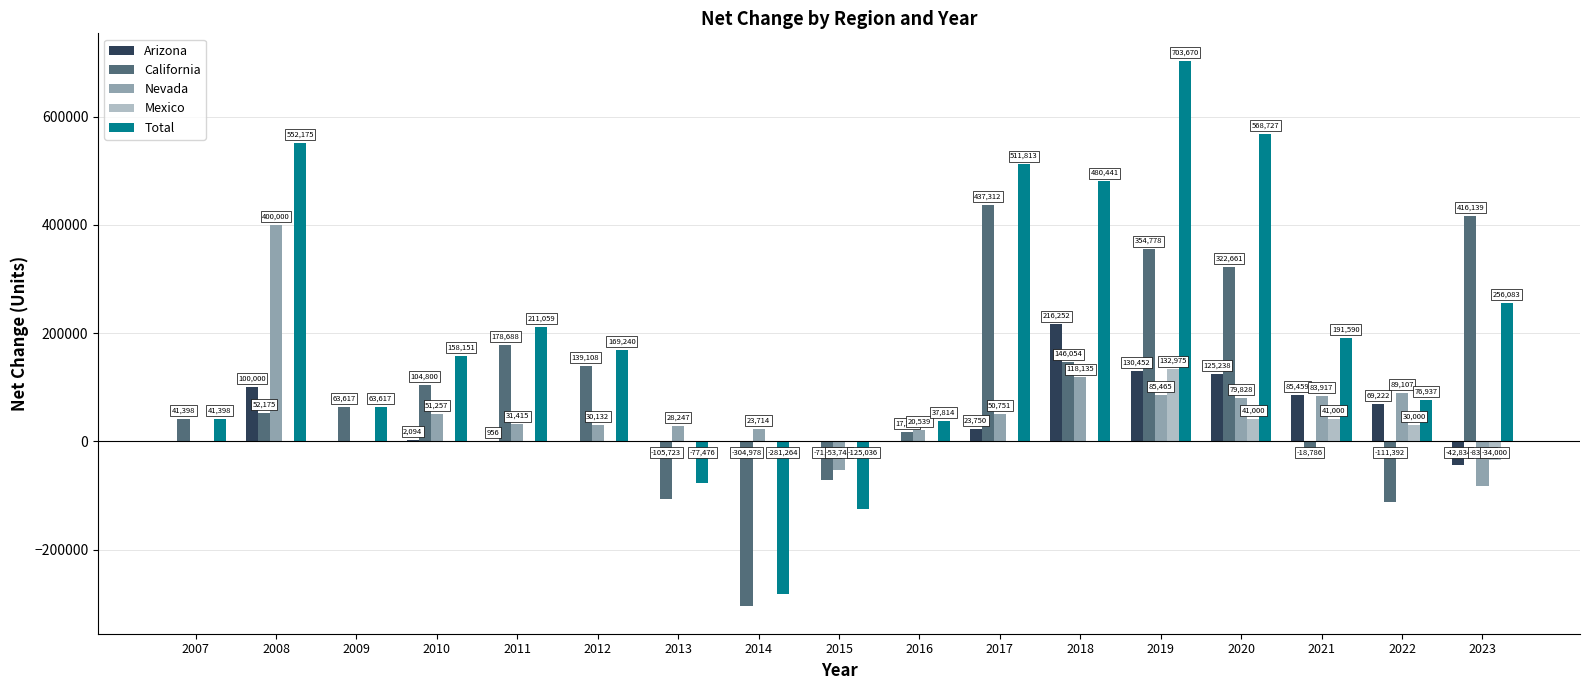

What is the sum of the California values at 2013 and 2012?

33385